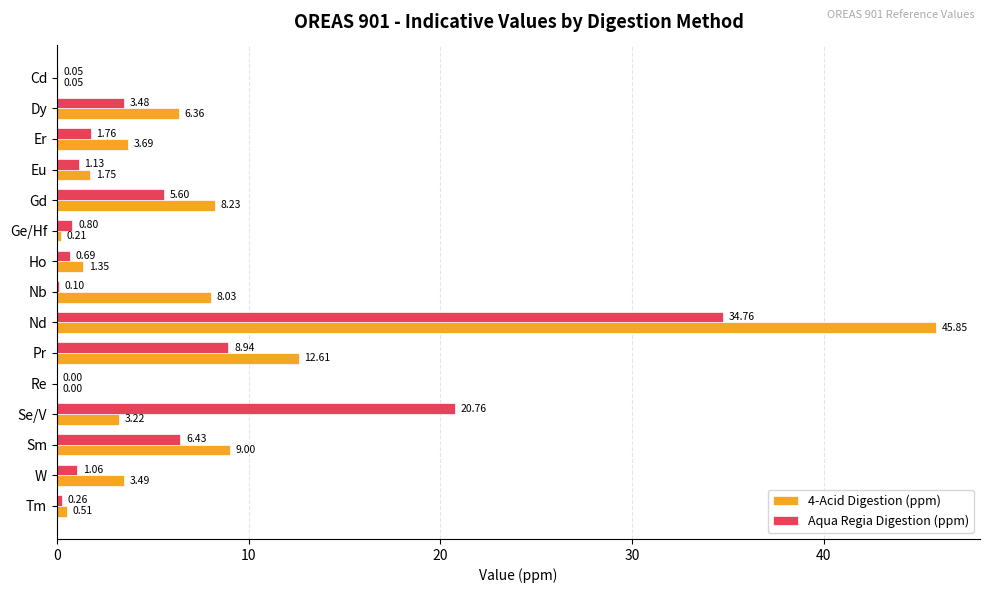

Between Er and Nb, which series saw the biggest shift?

4-Acid Digestion (ppm)